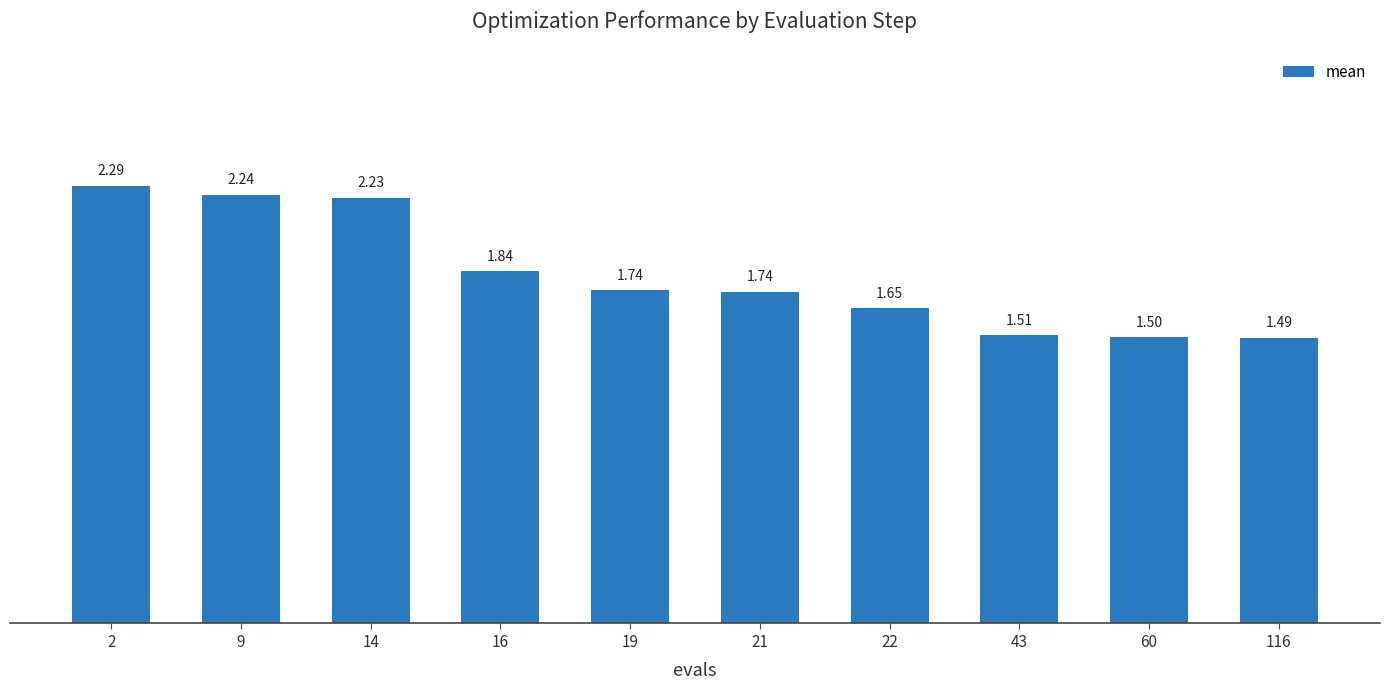

What is the ratio of the value at 116 to the value at 22?

0.9